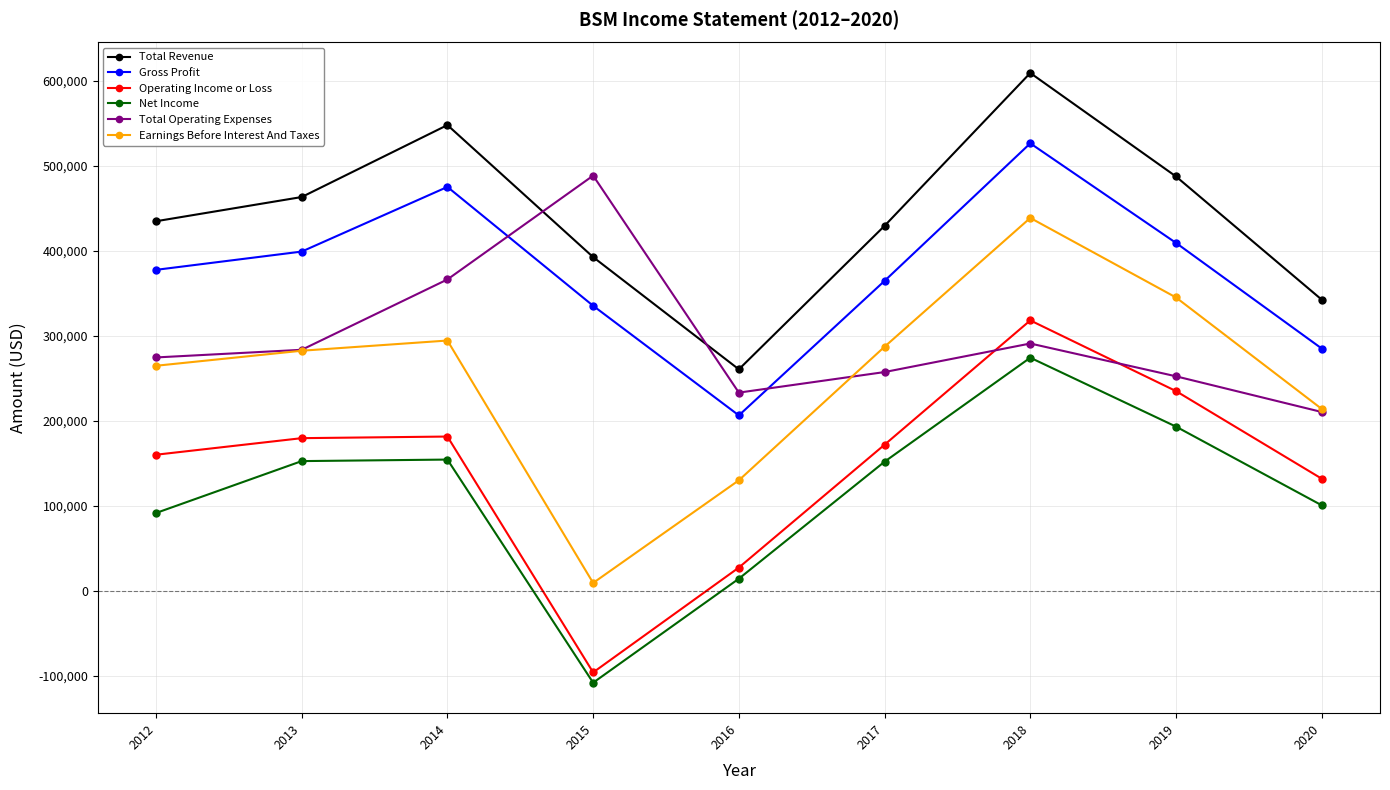

Is it true that Total Revenue equals 339953 at 2016?

False